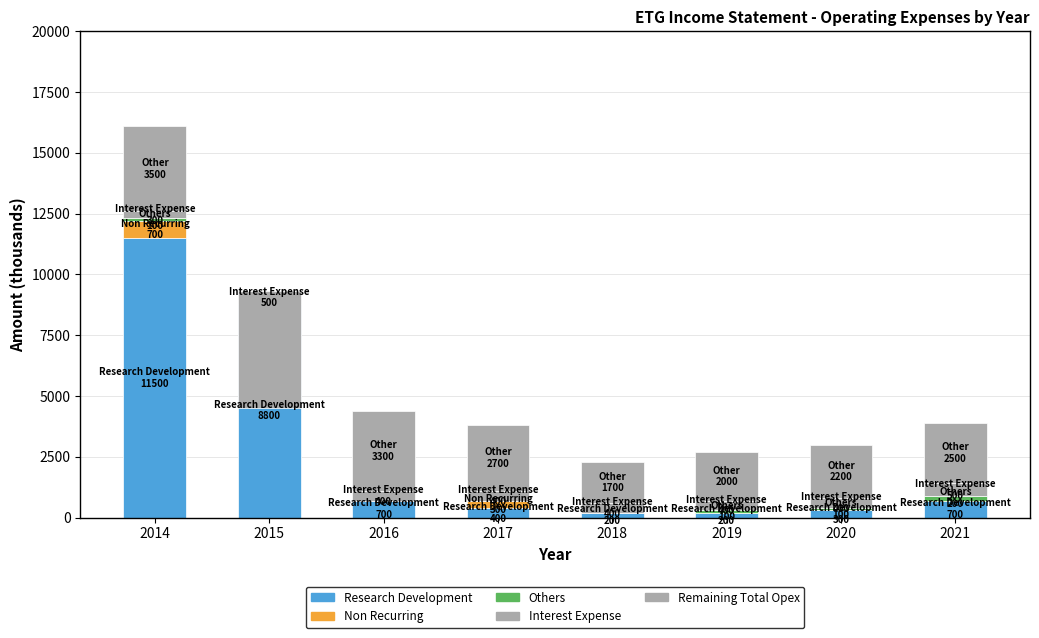

What is the difference between the maximum and second lowest values in the Others series?

200